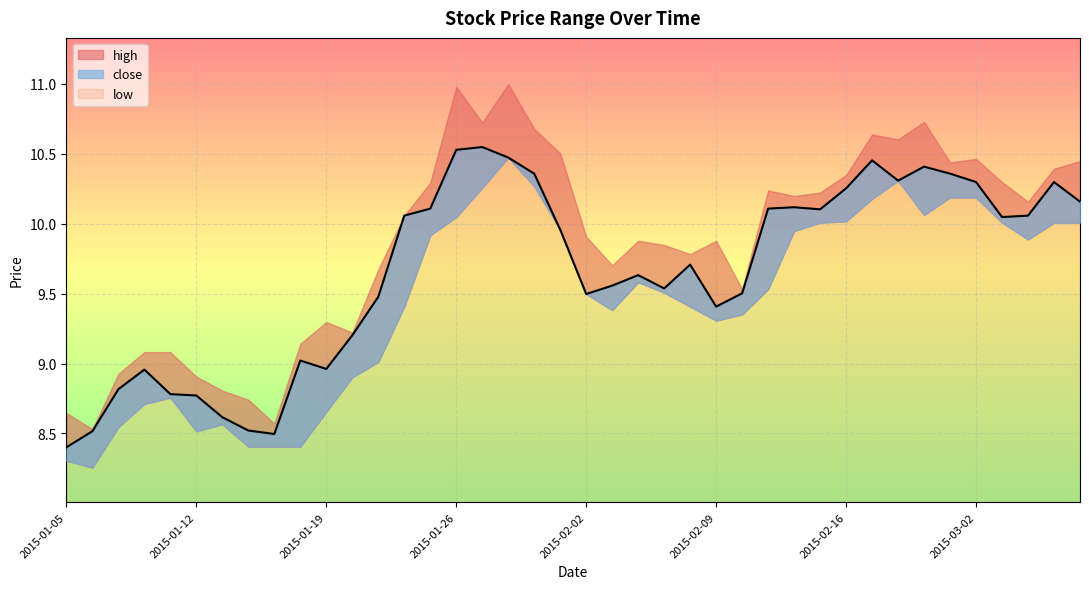

What is the value of the high point at the 5th from the left?

9.1